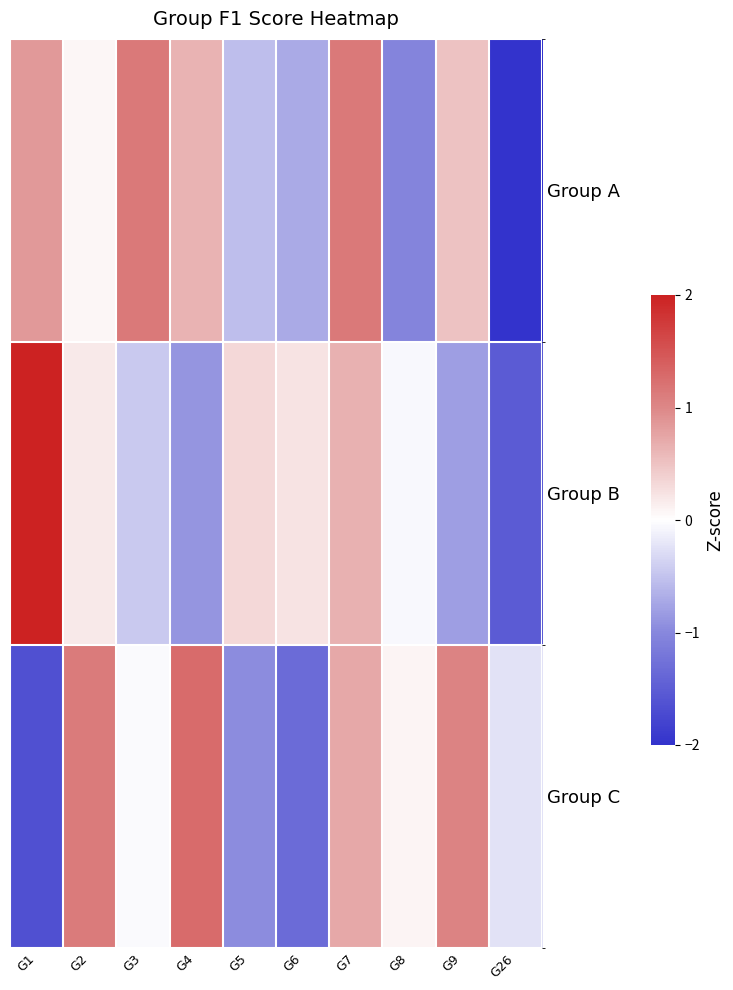

Which series has the widest spread of values?

Group B